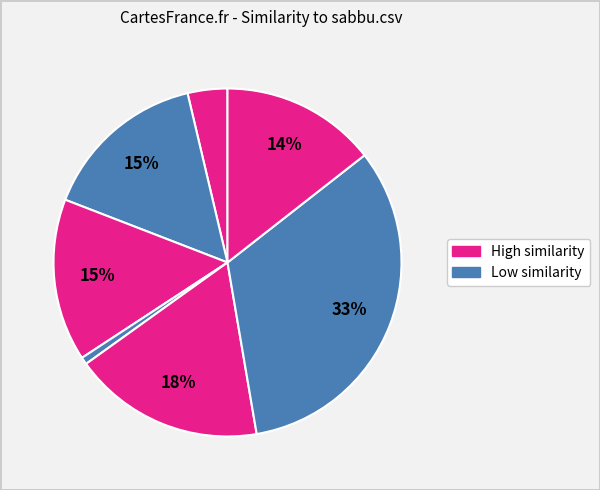

How many segments does this pie chart have?

7